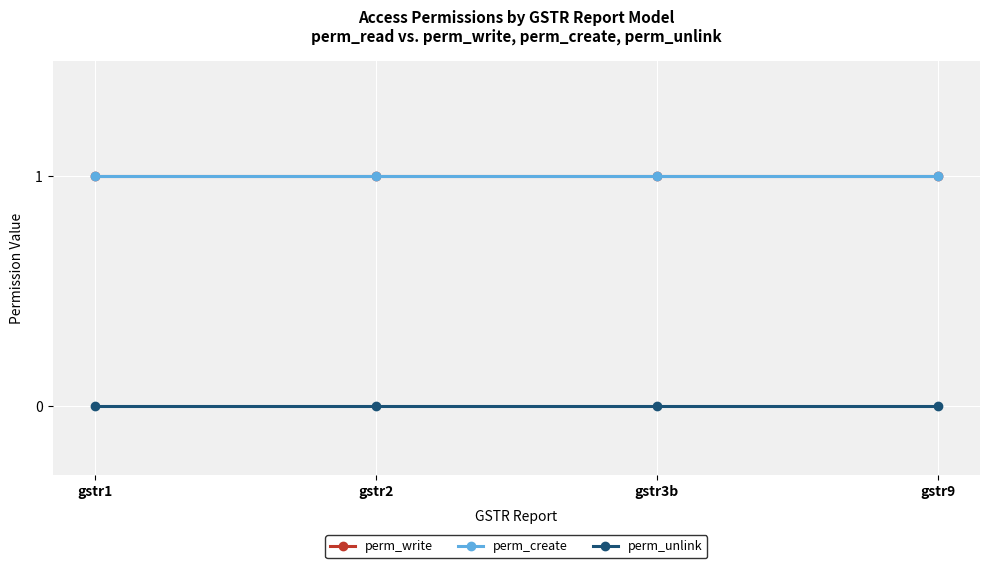

Is this an area chart (filled region under the line)?

No